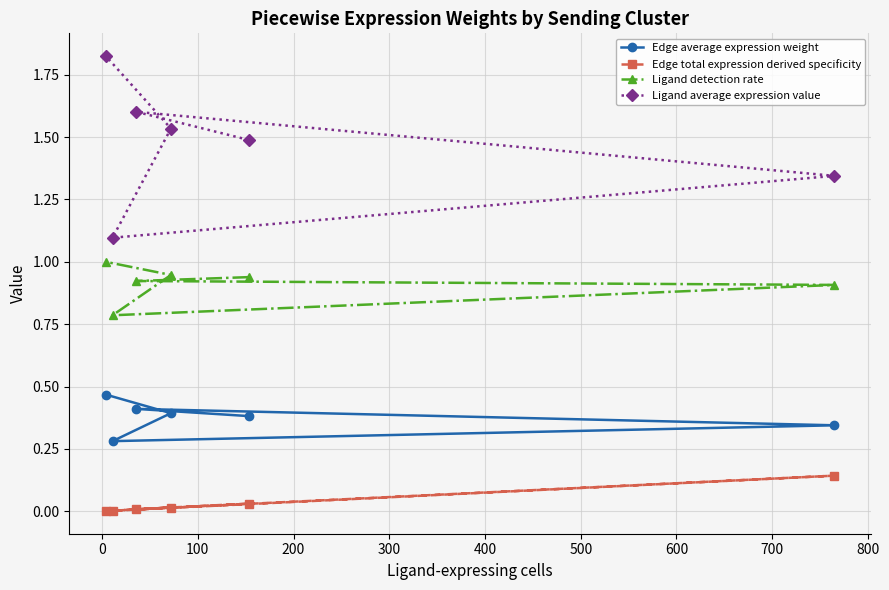

Which series has the largest range (max minus min)?

Ligand average expression value